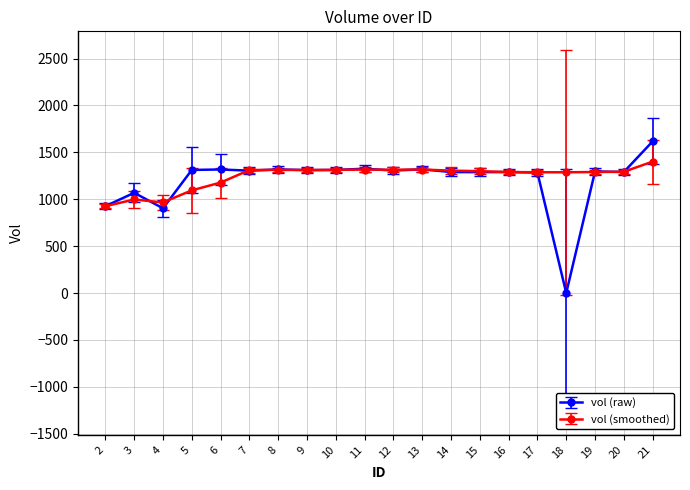

Rank the series by their maximum value, from lowest to highest.

vol (smoothed), vol (raw)